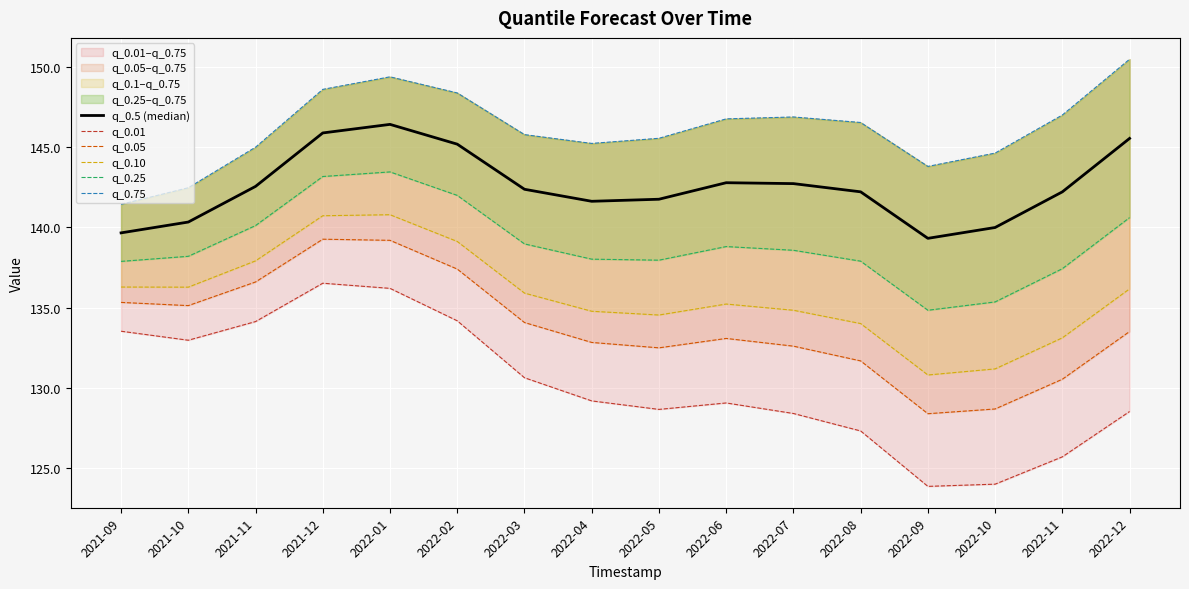

Where is the first local maximum for q_0.05?

2021-12